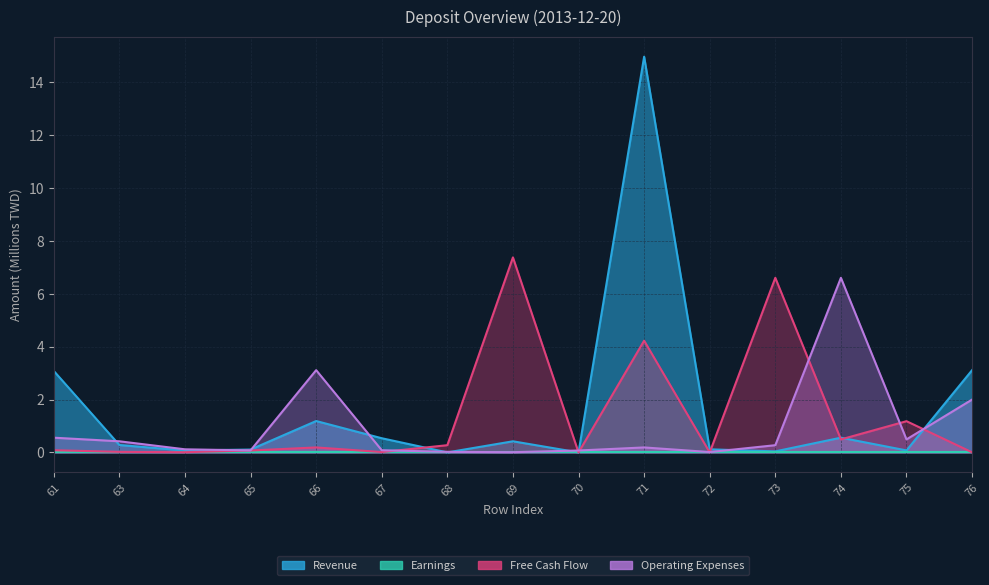

Read the Revenue value at 66.

1.2